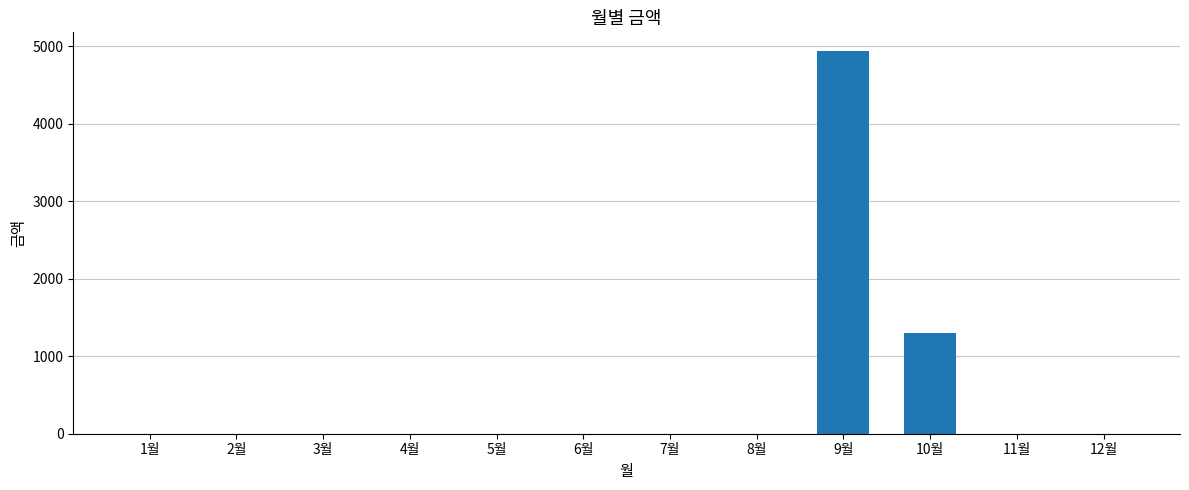

True or false: the data shows -1861 at 2월.

False